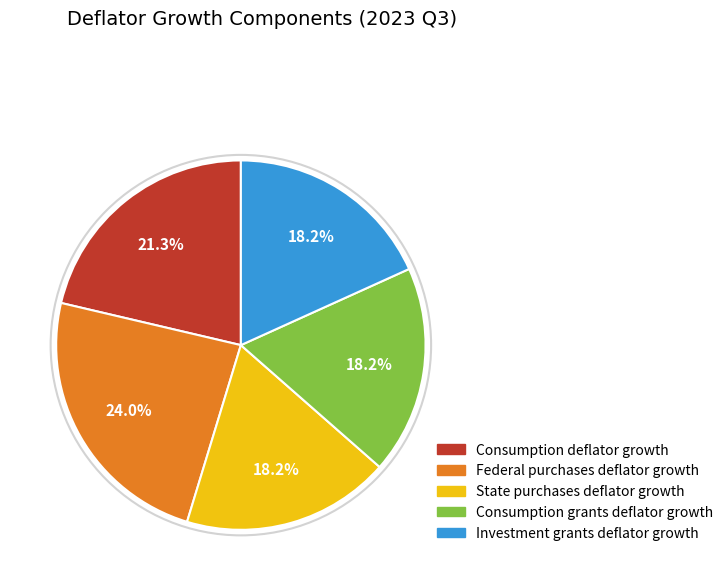

What is the largest slice in the pie chart?

Federal purchases deflator growth